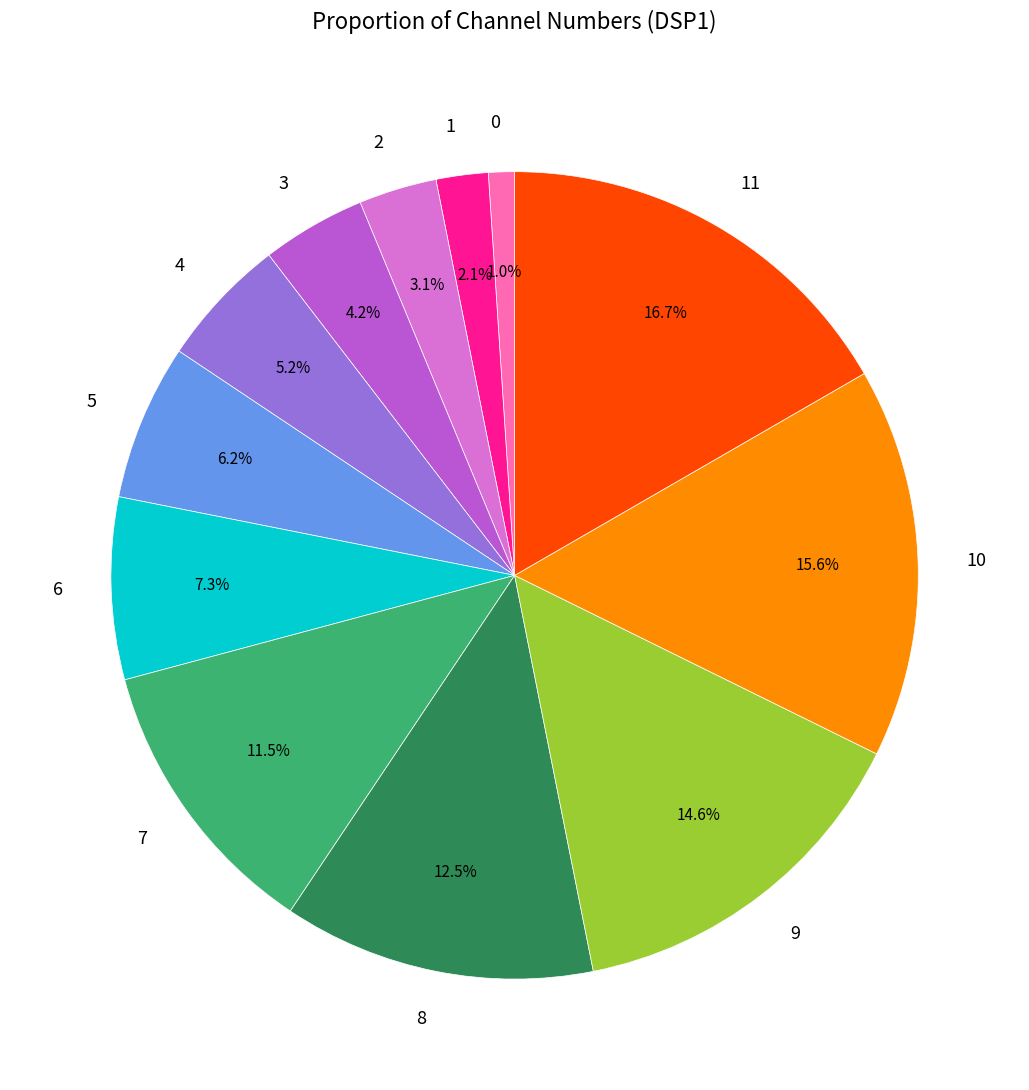

To the nearest percent, what is the difference between the 2 and 4 slice percentages?

2%